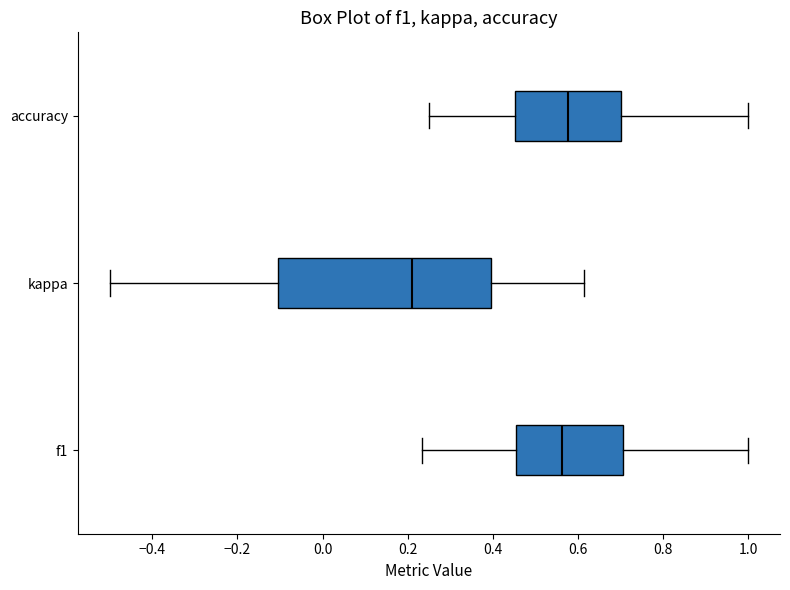

Reading bottom to top, read every box against the x-axis: the position of its median line, the range the box covers, and the ends of its whiskers. The values are not printed on the chart, so give them approximately, as read against the axis.

f1: median 0.56, box 0.46 to 0.70, whiskers 0.24 to 1.00
kappa: median 0.22, box -0.10 to 0.40, whiskers -0.50 to 0.62
accuracy: median 0.58, box 0.46 to 0.70, whiskers 0.26 to 1.00